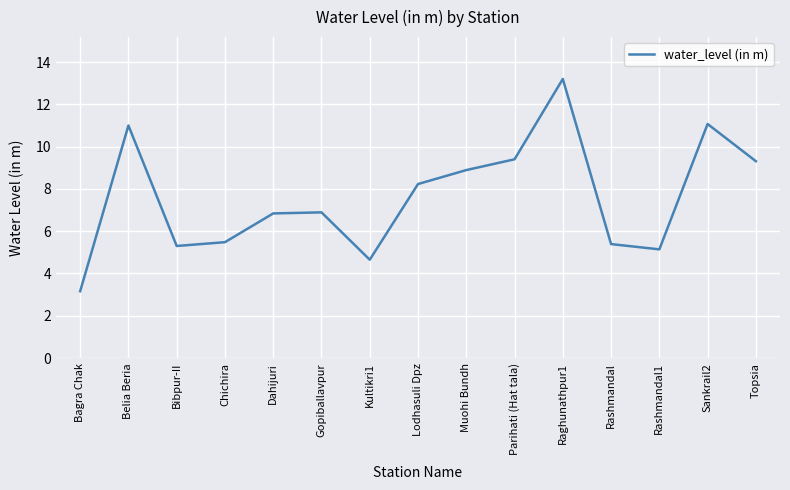

What is the maximum value shown in the chart?

13.2